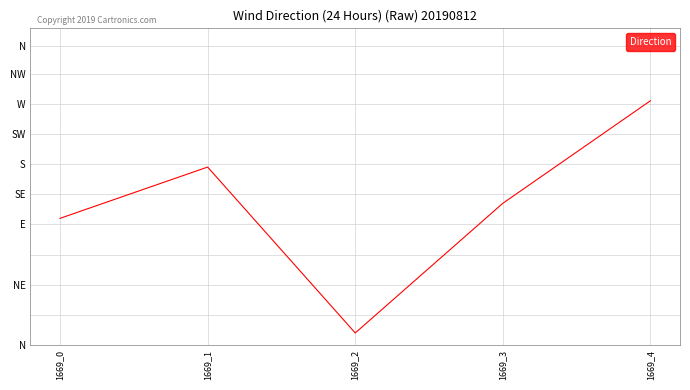

Is this an area chart (filled region under the line)?

No